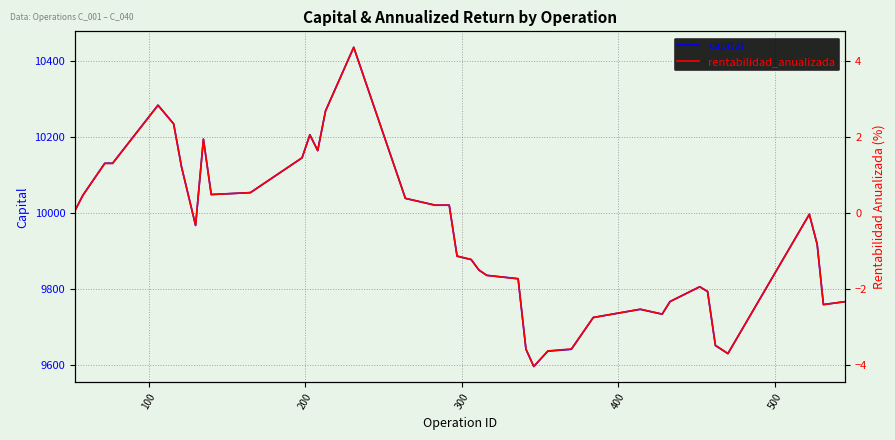

What is the minimum value for capital?

9595.4